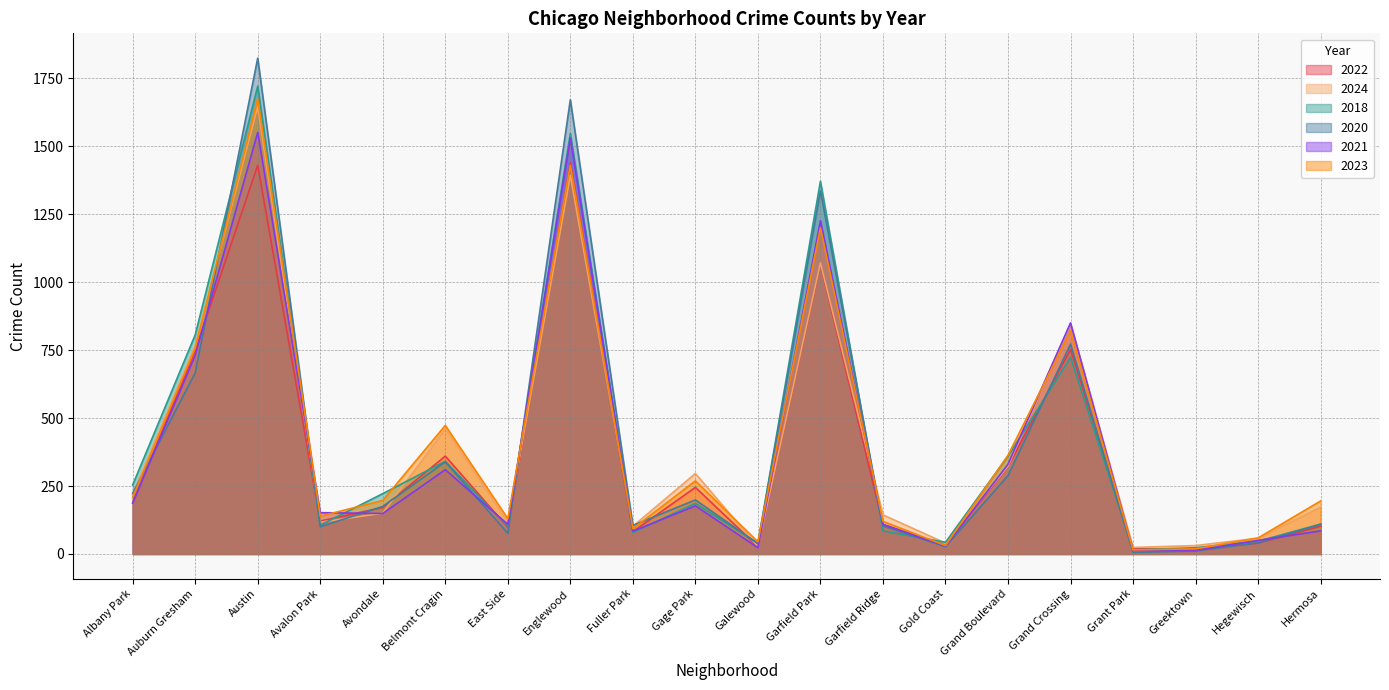

What position from the right is Fuller Park?

12